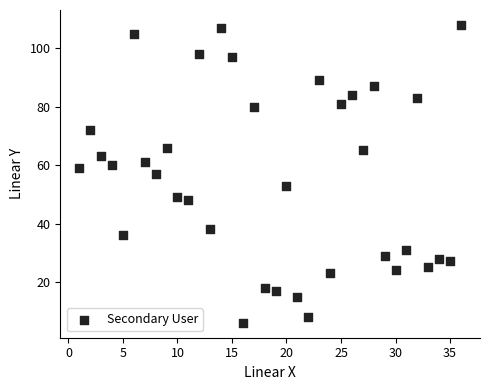

What is the range of Y values (max minus min)?

102